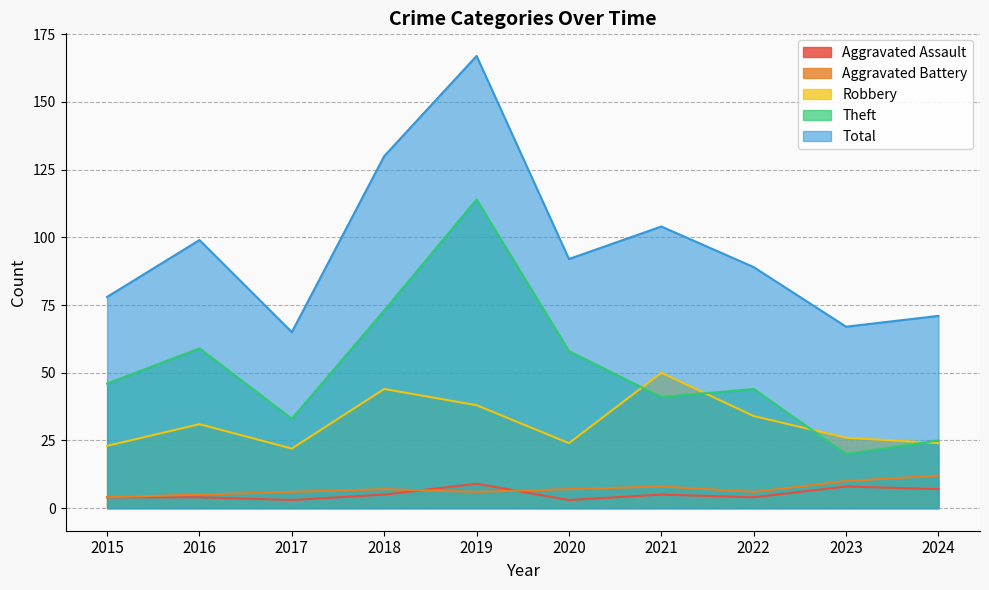

At which category is the sum across all series the highest?

2019